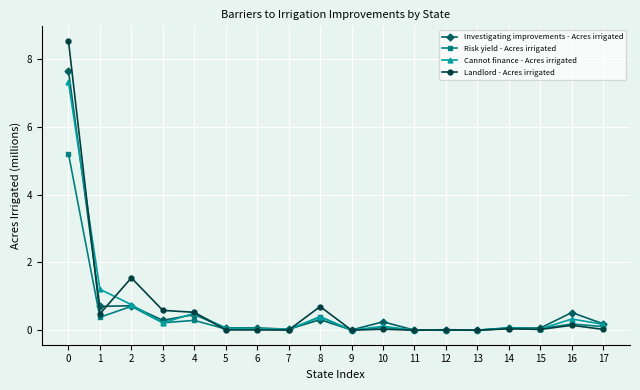

What is the value of the Risk yield - Acres irrigated point at the 1st from the left?

5.2